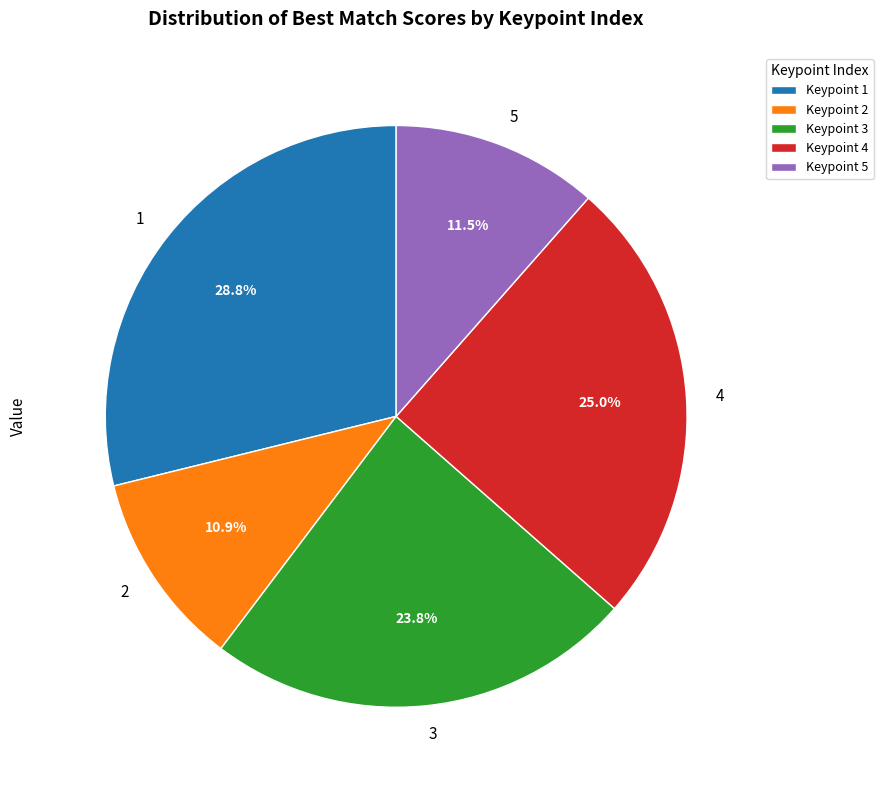

Which has a higher value, 2 or 3?

3